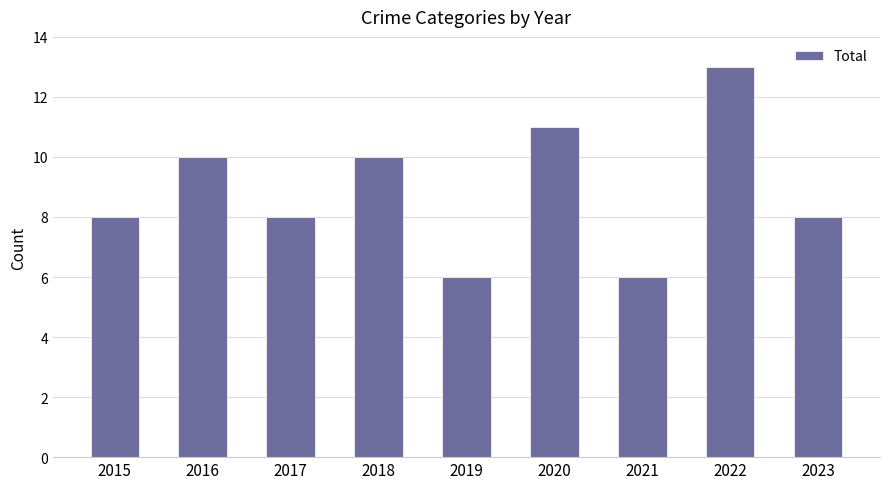

True or false: the data shows 10 at 2016.

True